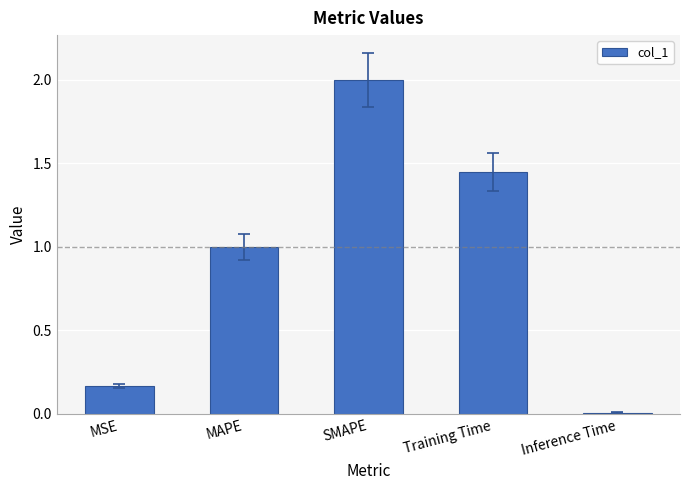

Which has a higher value, MAPE or Training Time?

Training Time